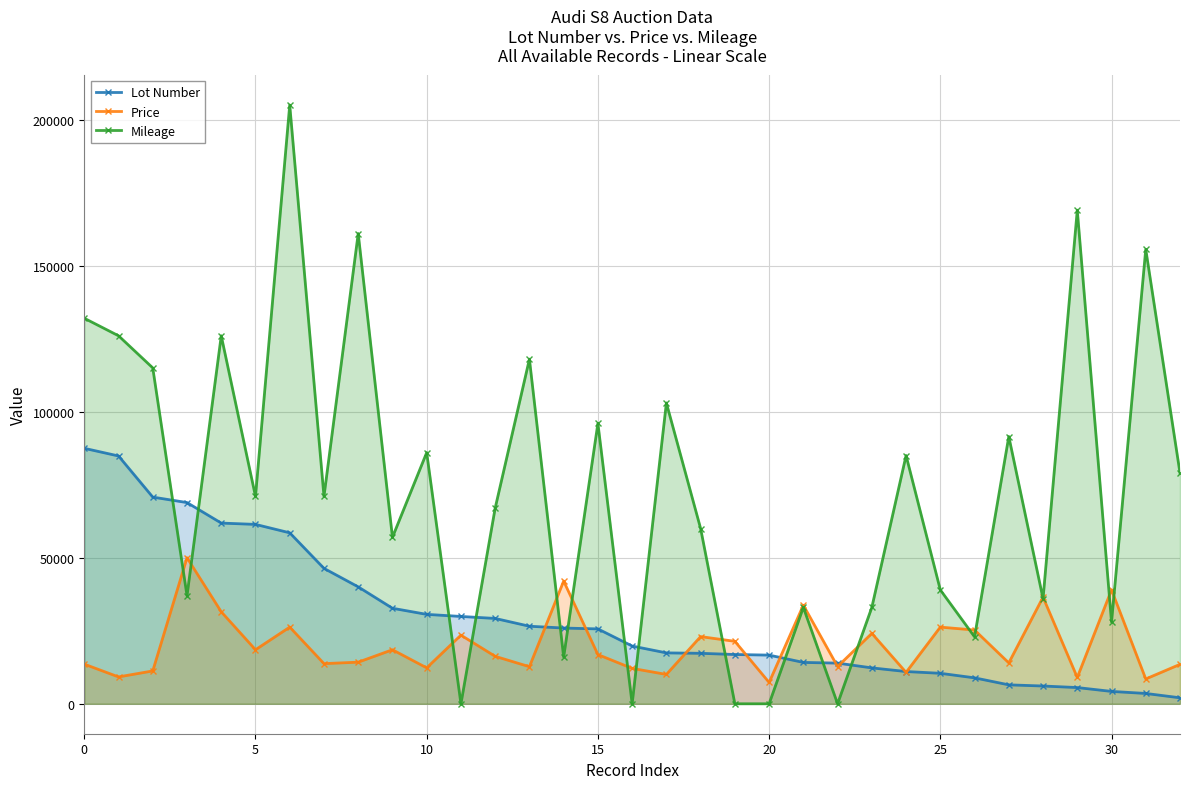

What is the highest value of the Lot Number series?

87469